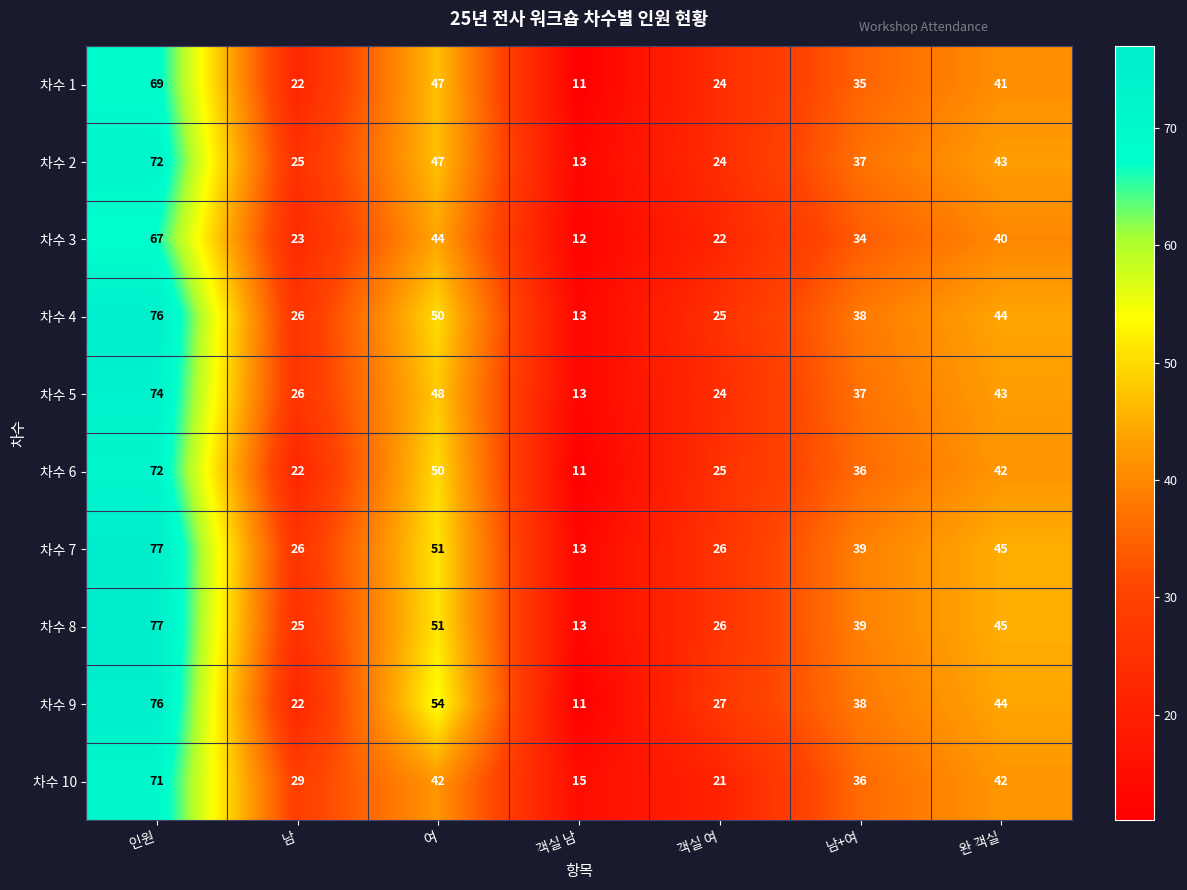

What is the sum of the 차수 5 values at 완 객실 and 남+여?

80